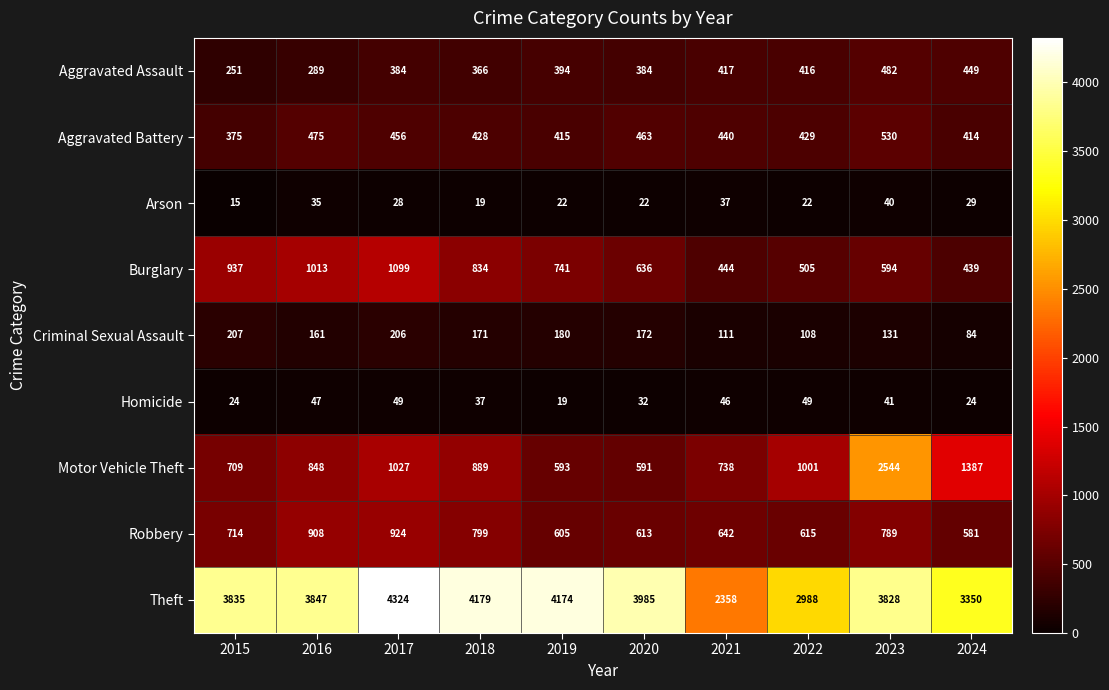

The value of Theft at 2021 is 3290. True or false?

False